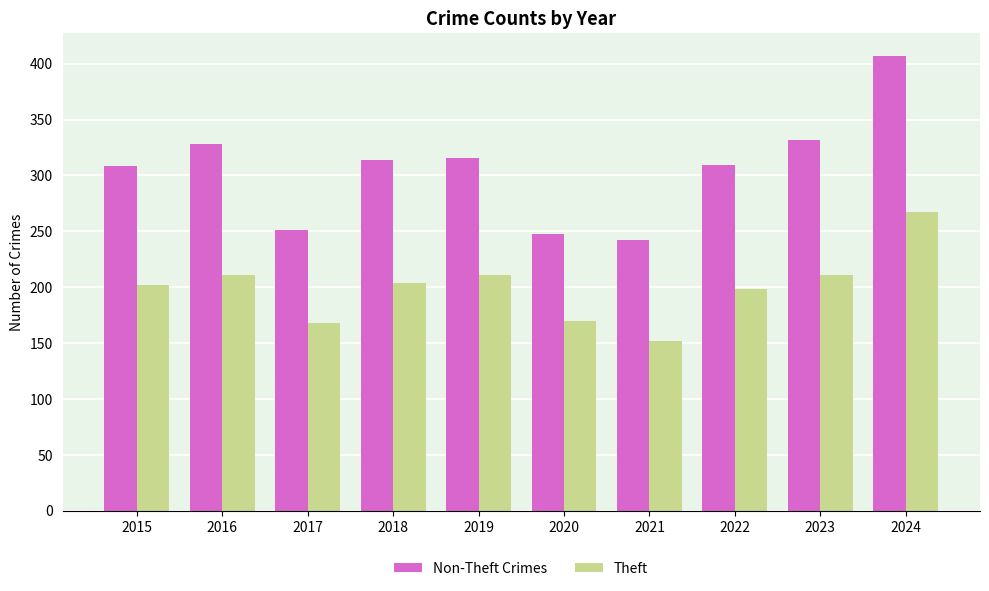

Which series has the widest spread of values?

Non-Theft Crimes